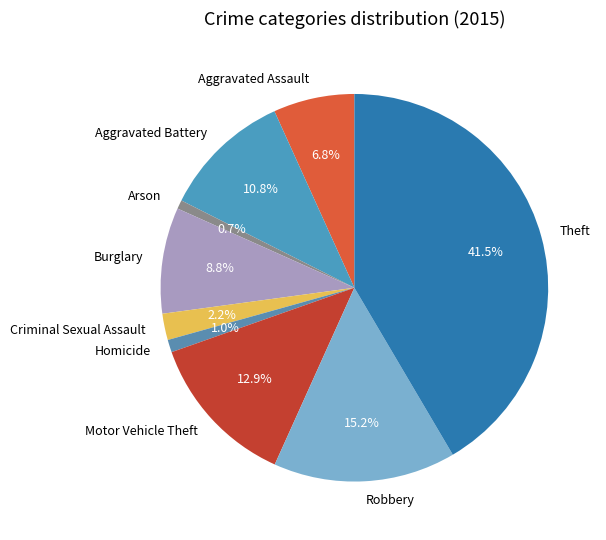

To the nearest percent, what is the combined percentage of Aggravated Battery and Arson?

12%